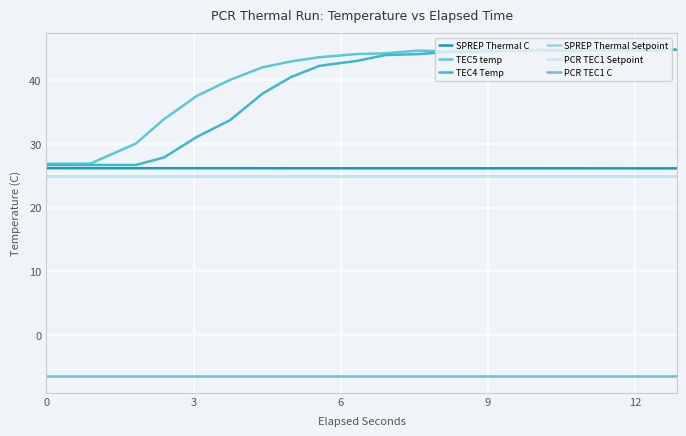

How many lines are shown in the chart?

6